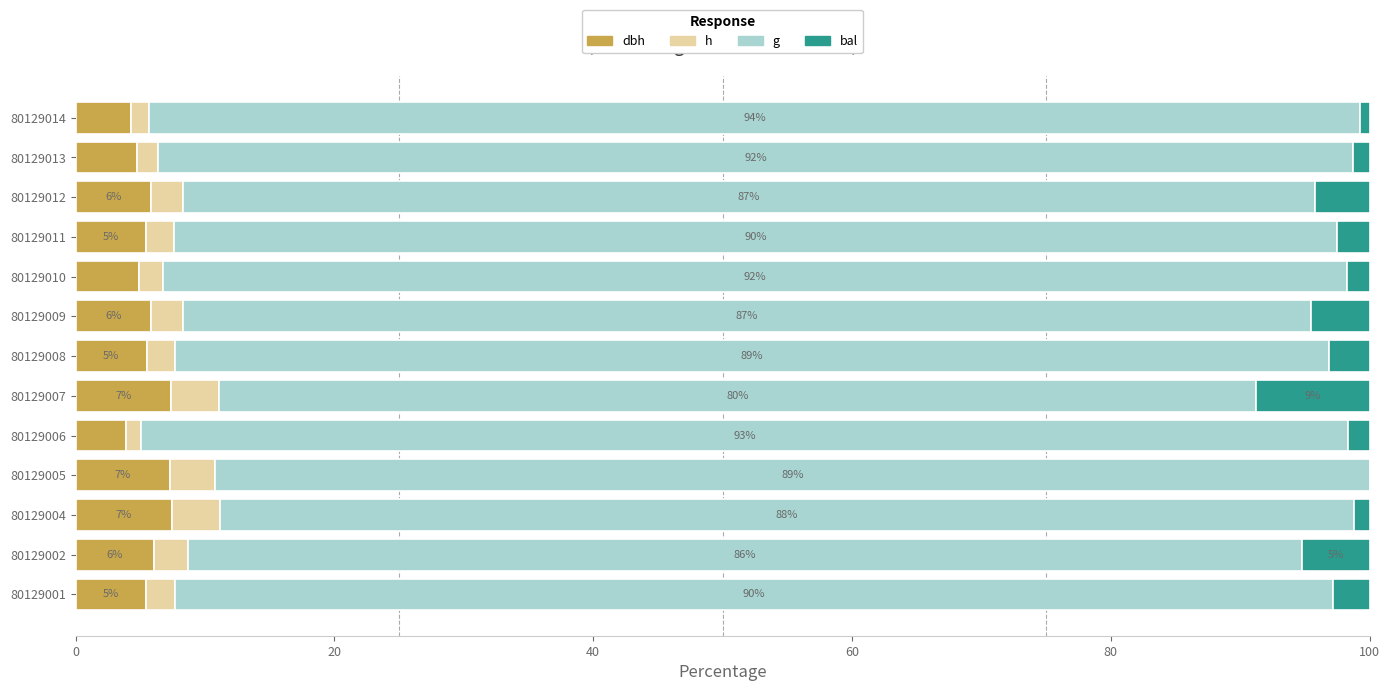

What is the total value across all series at 80129002?

100.0